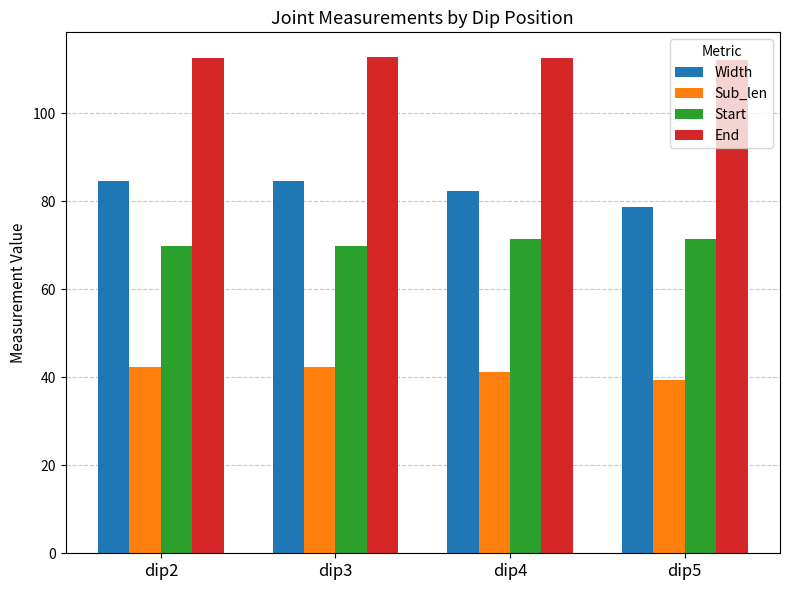

Rank the series at dip4 from lowest to highest value.

Sub_len, Start, Width, End